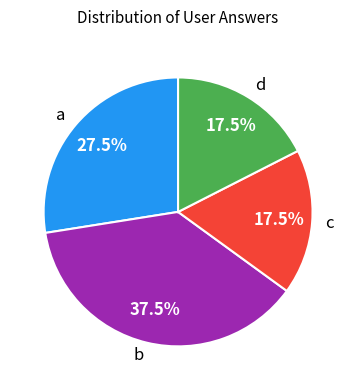

Between a and b, which is larger?

b